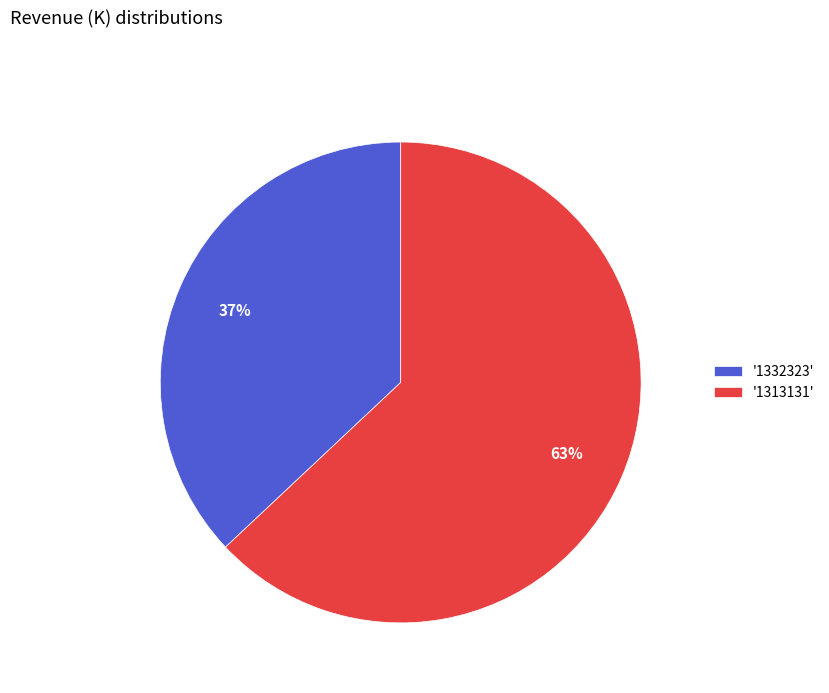

Is the sum of '1332323' and '1313131' greater than half?

Yes